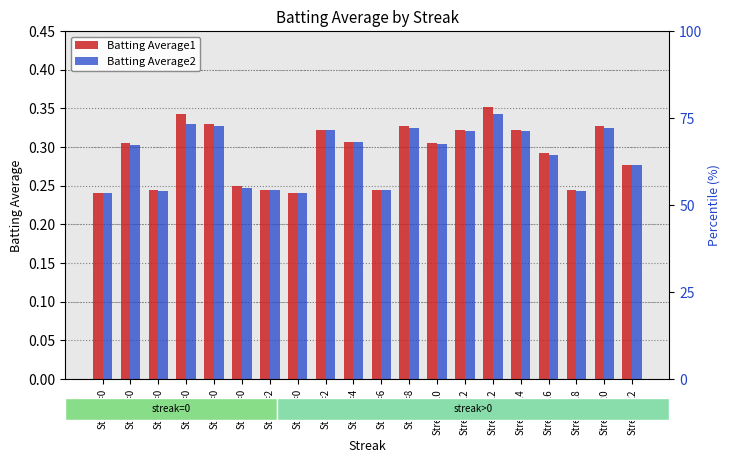

Which category has the lowest value in the Batting Average2 series?

Streak=0